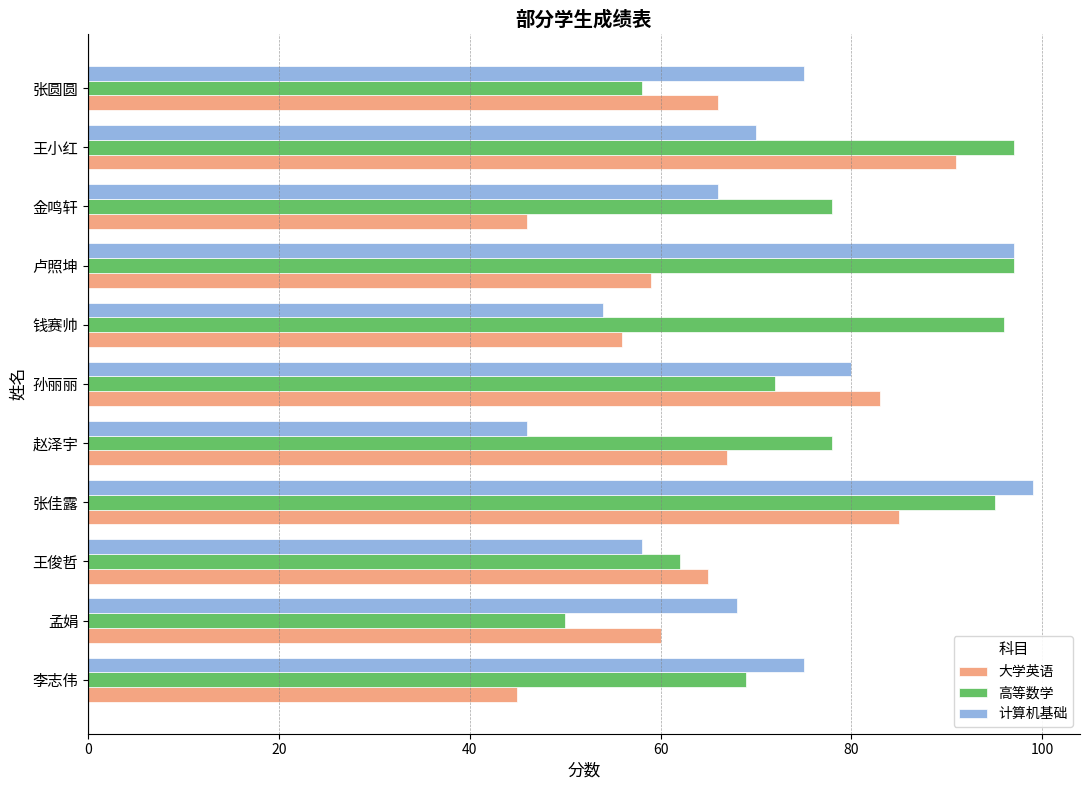

What are all the series names shown in the legend?

大学英语, 高等数学, 计算机基础